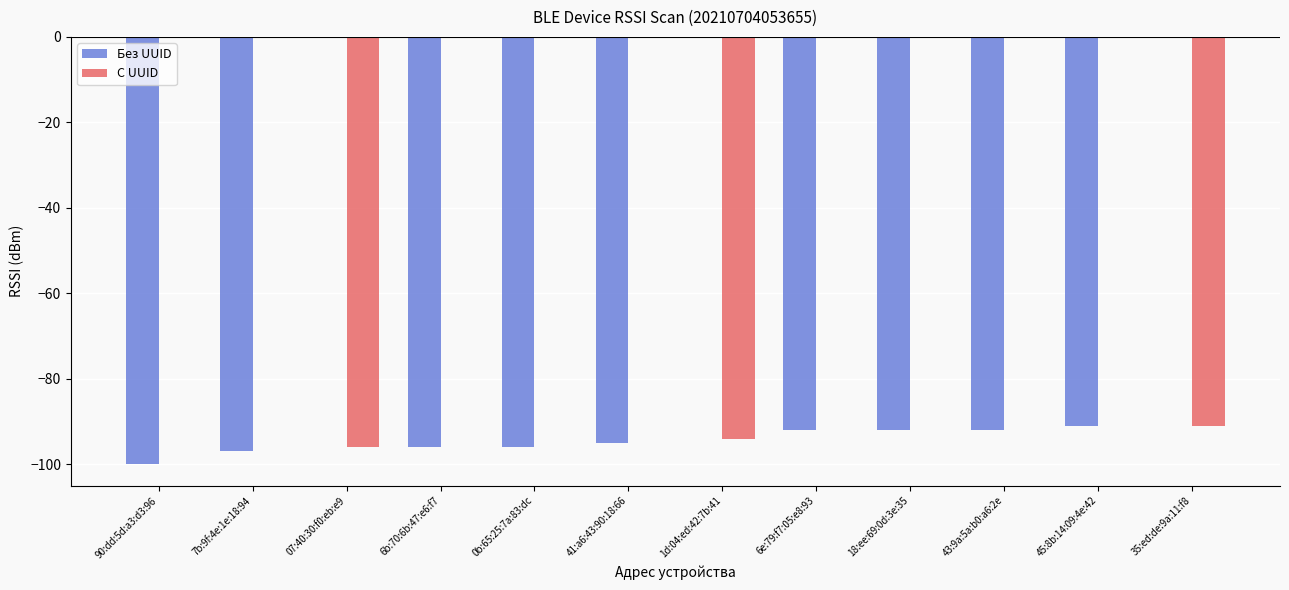

Is it true that Без UUID equals 53 at 07:40:30:f0:eb:e9?

False